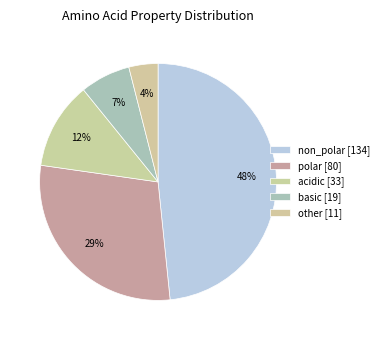

To the nearest percent, what portion does polar represent?

29%